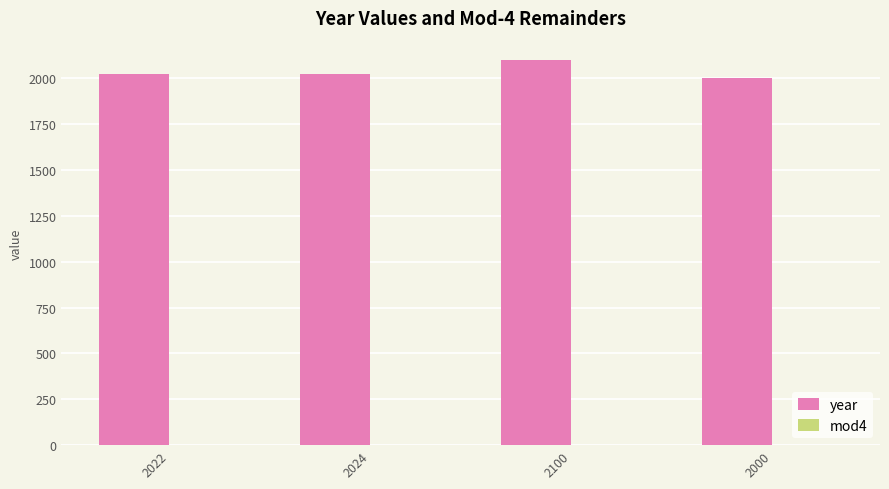

The value of year at 2100 is 2100. True or false?

True